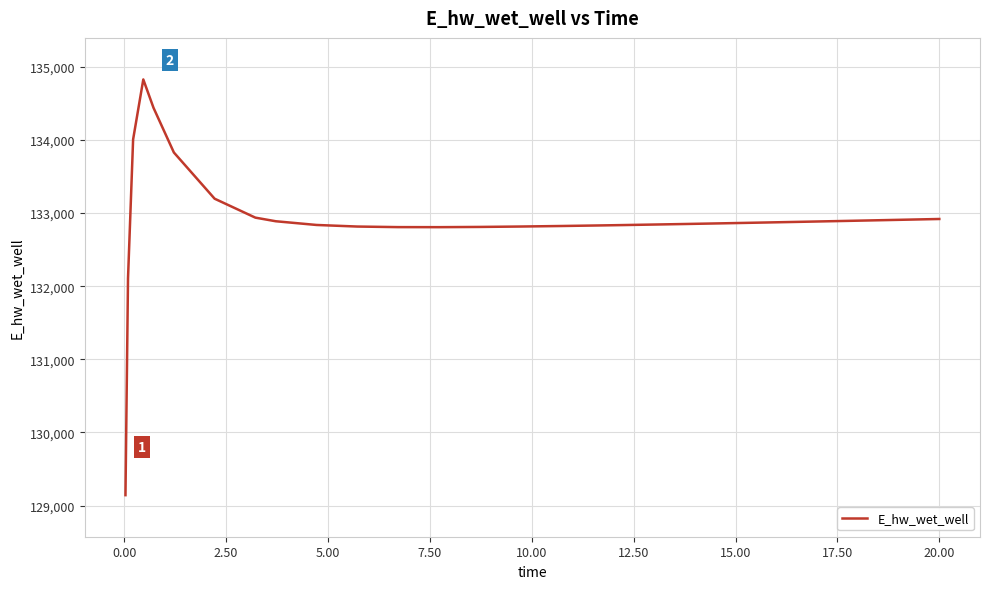

What is the maximum value shown in the chart?

134825.2